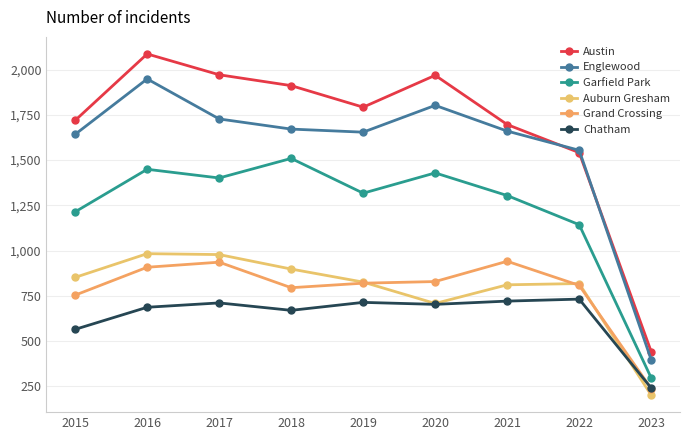

True or false: Grand Crossing has a value of 1461 at 2020.

False